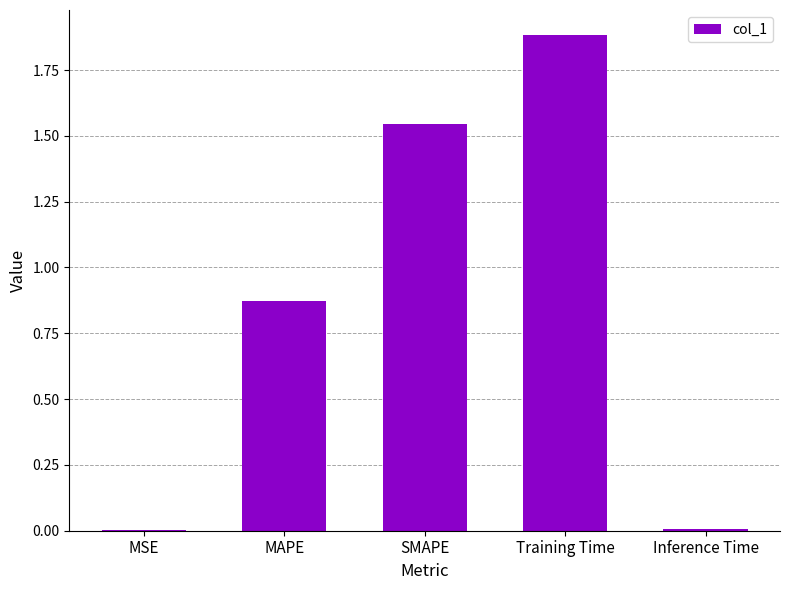

Is it true that the value at MAPE is 0.5?

False